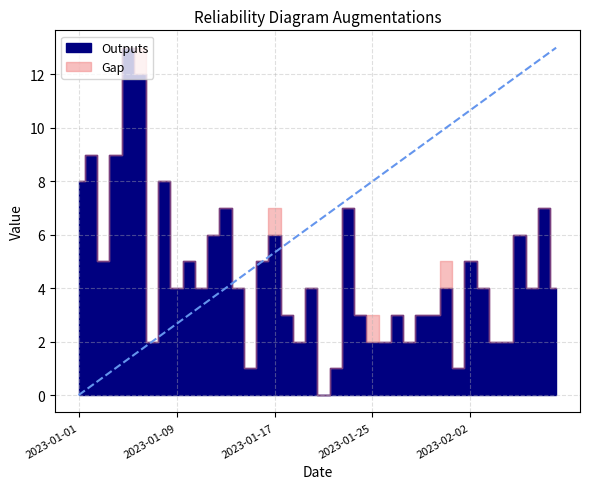

What is the total value across all series at 2023-01-05?

13